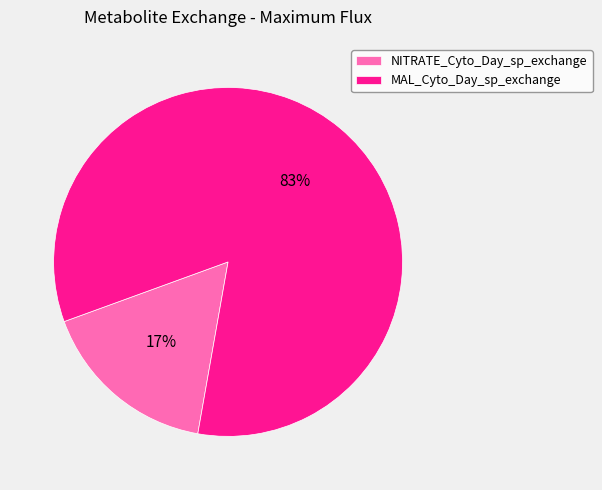

Does NITRATE_Cyto_Day_sp_exchange represent more than half of the total?

No